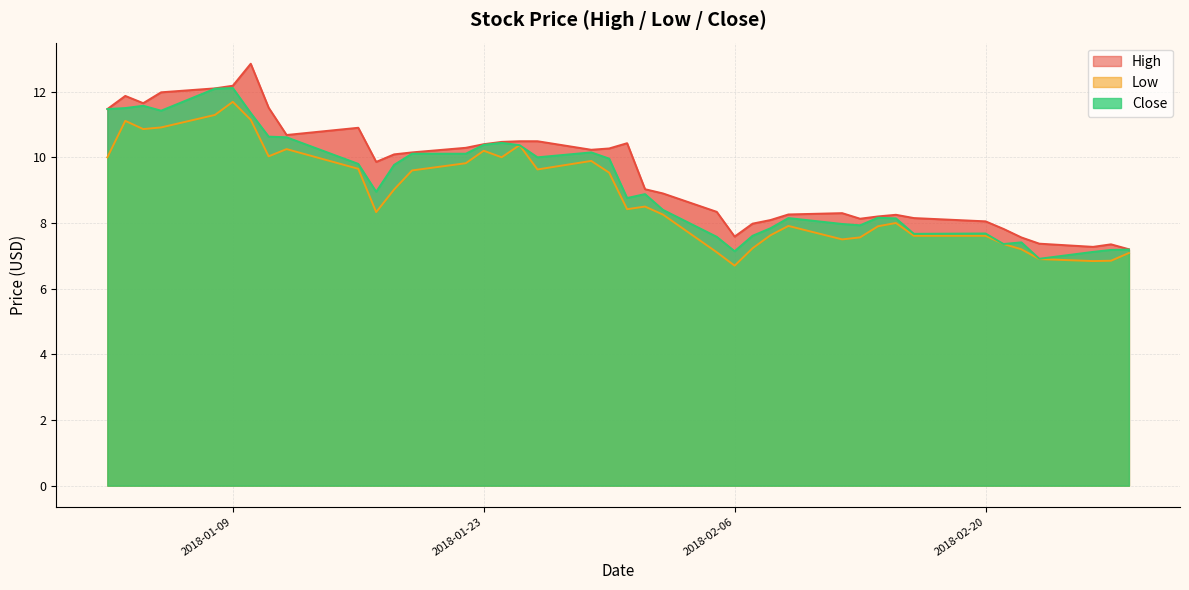

How many lines are shown in the chart?

3